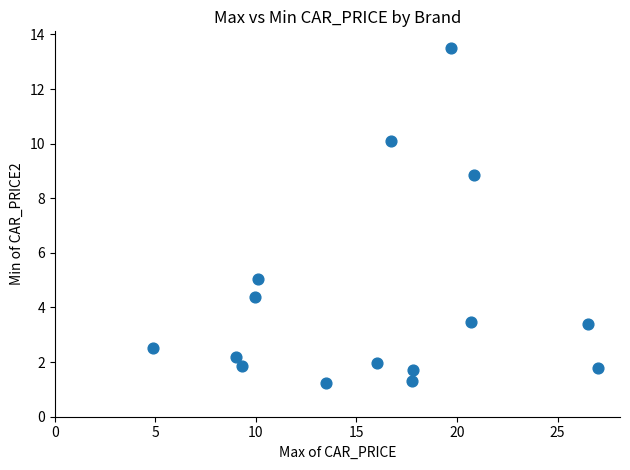

What is the range of Y values (max minus min)?

12.3